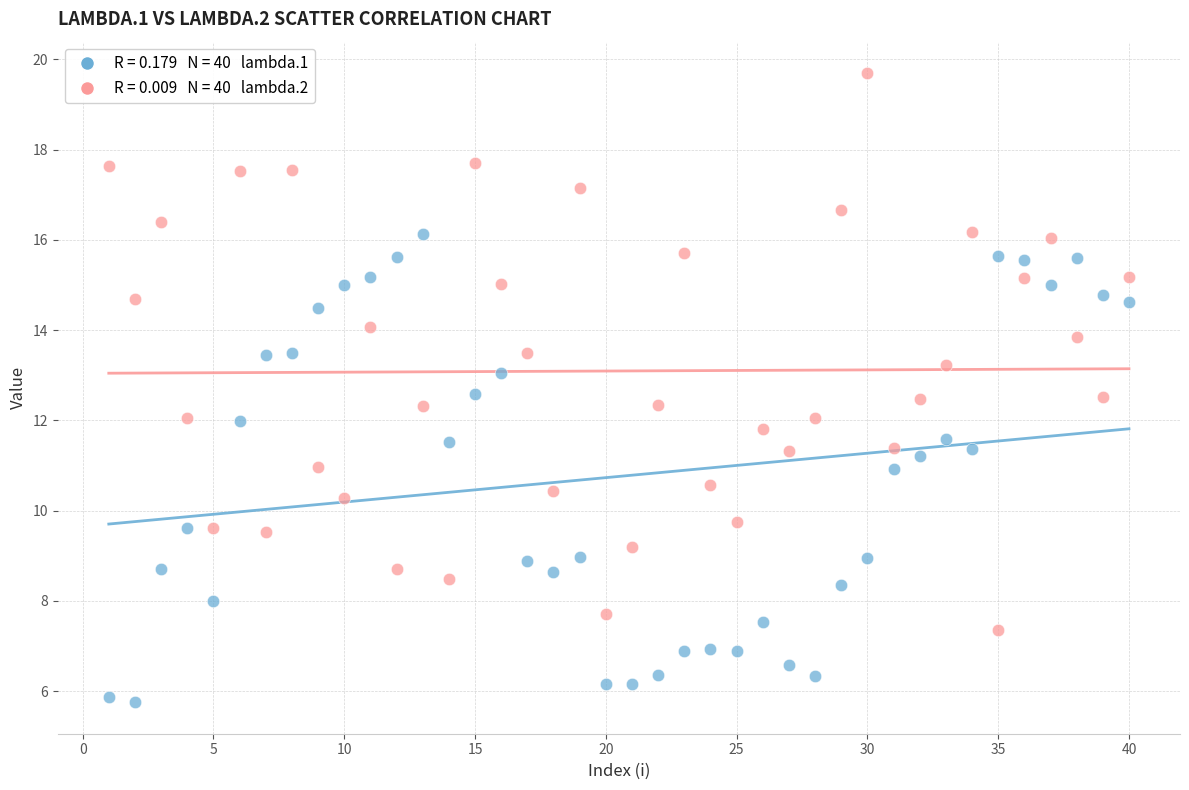

Across all data points, what is the range of X values (max minus min)?

39.0